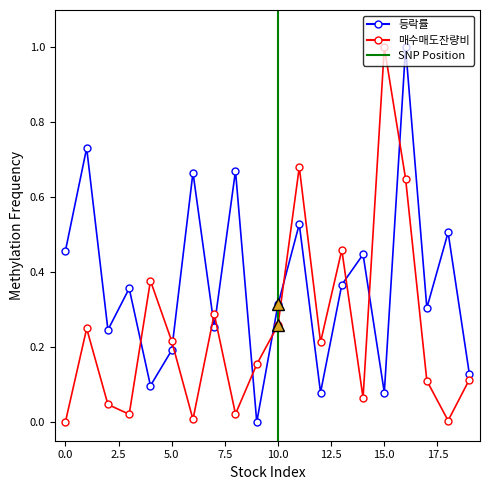

Which series has the largest range (max minus min)?

등락률